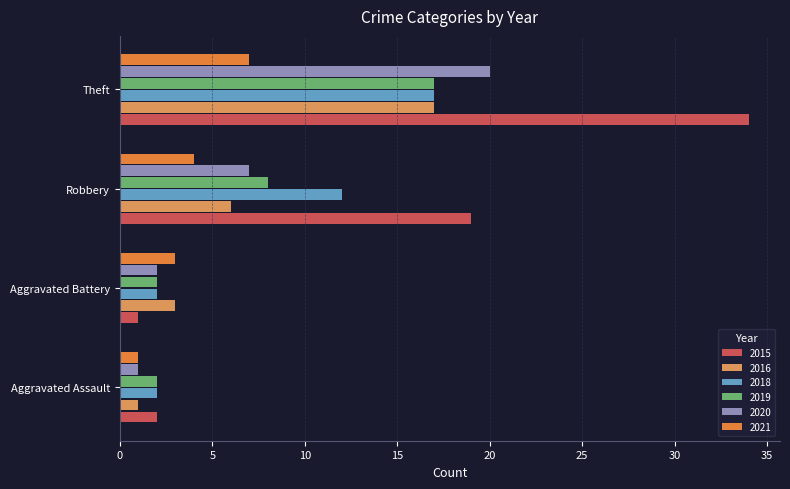

At which category is the sum across all series the highest?

Theft